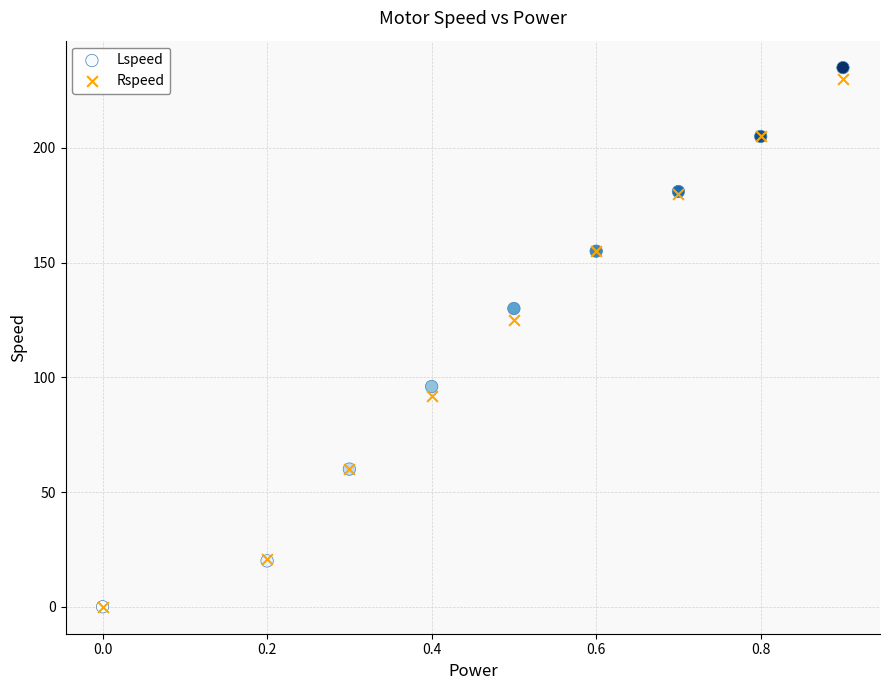

Across all series, what Y value is closest to 117?

125